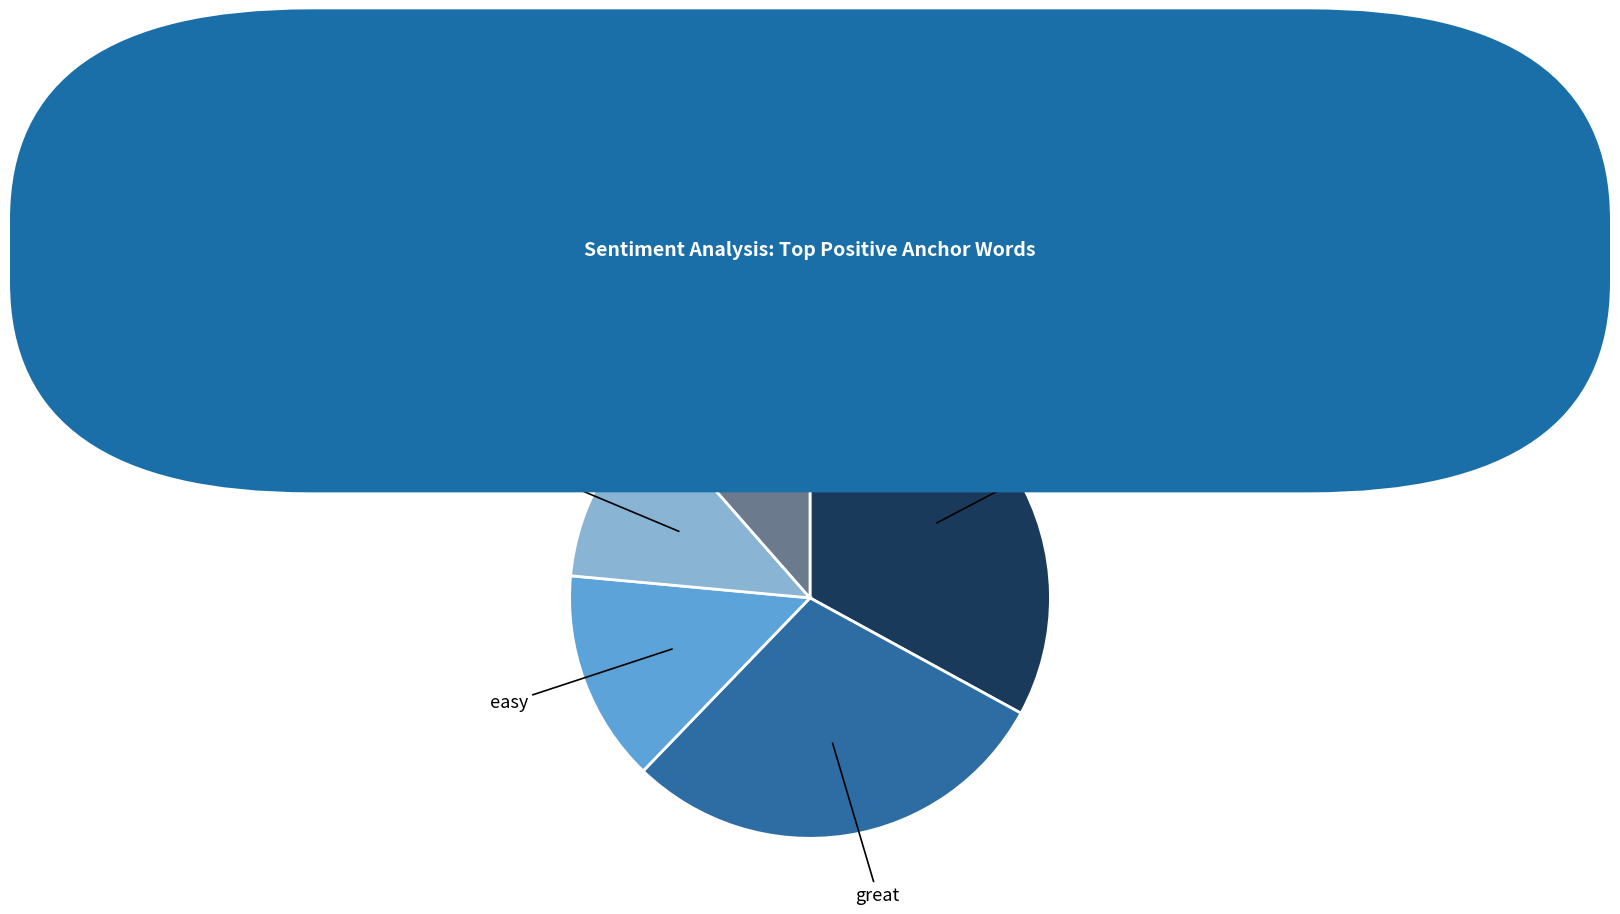

Is there any slice that represents more than half of the pie?

No